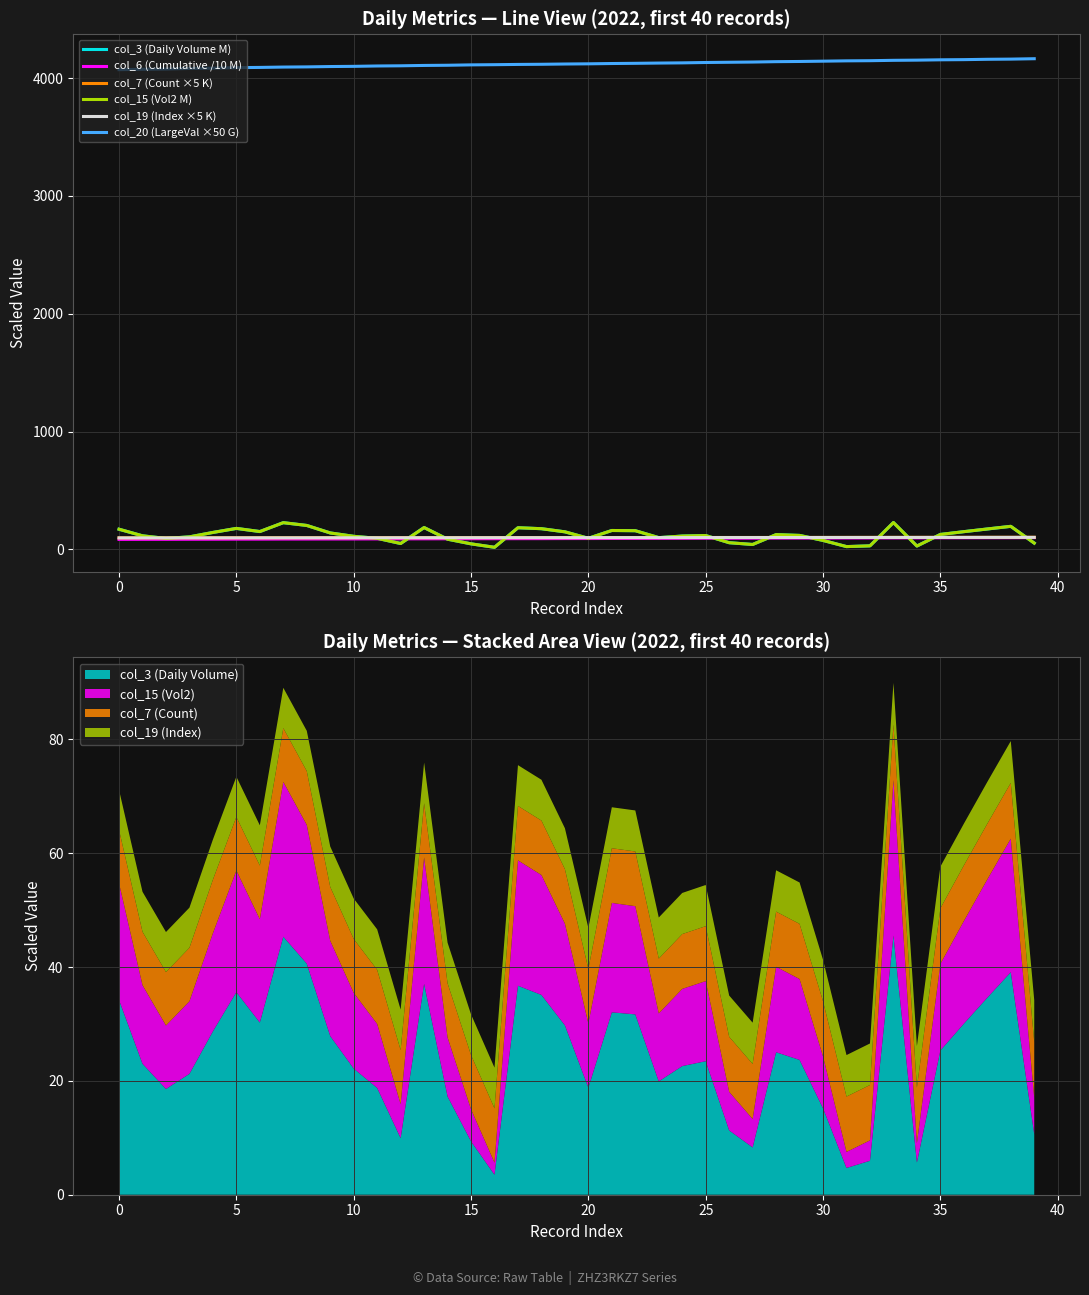

Reading left to right, transcribe all the data shown in this chart.

col_3 (Daily Volume M): 171.0	115.0	92.9	106.2	143.5	178.0	151.2	226.7	203.0	139.4	110.8	93.8	49.7	185.2	86.3	46.9	17.6	183.6	175.5	148.8	94.0	160.2	158.4	99.6	113.0	117.3	56.5	41.6	125.2	118.4	75.9	23.5	29.8	227.7	28.3	126.7	150.2	173.1	195.5	53.2
col_6 (Cumulative /10 M): 84.7	85.1	85.3	85.8	86.1	86.8	86.9	87.5	87.7	88.1	88.3	88.9	89.1	89.4	89.9	90.2	90.4	90.8	91.0	91.7	91.9	92.5	92.7	93.2	93.6	94.3	94.7	94.8	95.4	95.7	96.0	96.4	96.8	97.2	97.4	98.0	98.3	98.6	98.9	99.5
col_7 (Count ×5 K): 97.8	98.0	98.0	98.2	98.3	98.4	98.5	98.7	98.7	98.9	99.0	99.1	99.2	99.4	99.5	99.6	99.7	99.8	99.9	100.1	100.2	100.3	100.4	100.5	100.6	100.8	100.9	101.0	101.2	101.2	101.4	101.6	101.6	101.8	101.9	102.0	102.1	102.3	102.3	102.5
col_15 (Vol2 M): 171.0	115.0	92.9	106.2	143.5	178.0	151.2	226.7	203.0	139.4	110.8	93.8	49.7	185.2	86.3	46.9	17.6	183.6	175.5	148.8	94.0	160.2	158.4	99.6	113.0	117.3	56.5	41.6	125.2	118.4	75.9	23.5	29.8	227.7	28.3	126.7	150.2	173.1	195.5	53.2
col_19 (Index ×5 K): 97.2	97.3	97.4	97.6	97.7	97.8	97.9	98.1	98.1	98.3	98.4	98.5	98.6	98.8	98.8	99.0	99.1	99.2	99.3	99.5	99.5	99.7	99.8	99.9	100.0	100.2	100.3	100.4	100.5	100.6	100.8	100.9	101.0	101.2	101.2	101.4	101.5	101.6	101.7	101.9
col_20 (LargeVal ×50 G): 4072.5	4075.6	4077.7	4082.7	4085.2	4089.7	4091.6	4094.6	4096.1	4099.0	4100.6	4103.8	4105.3	4108.3	4110.0	4113.2	4114.7	4116.9	4118.2	4120.5	4122.0	4124.6	4126.3	4128.5	4130.2	4133.3	4135.3	4137.2	4140.4	4142.0	4144.6	4147.3	4148.6	4151.8	4153.4	4156.1	4157.6	4160.5	4162.1	4165.4